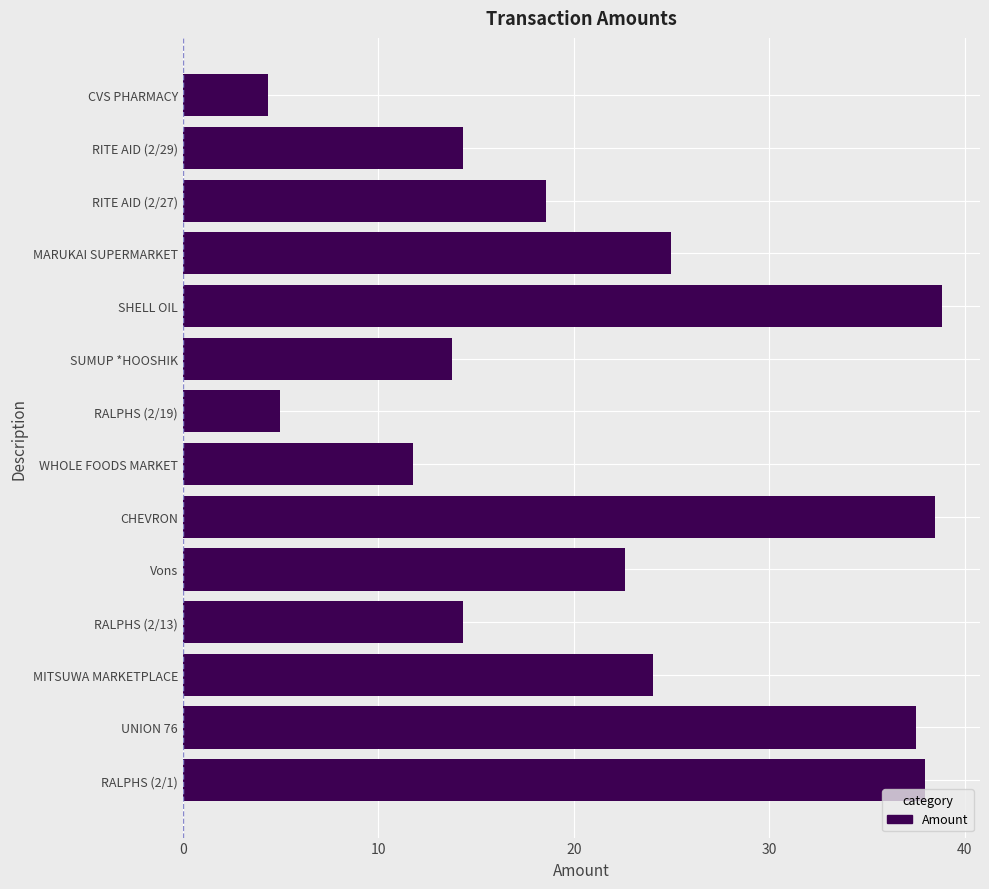

What is the label of the 1st bar from the bottom?

RALPHS (2/1)